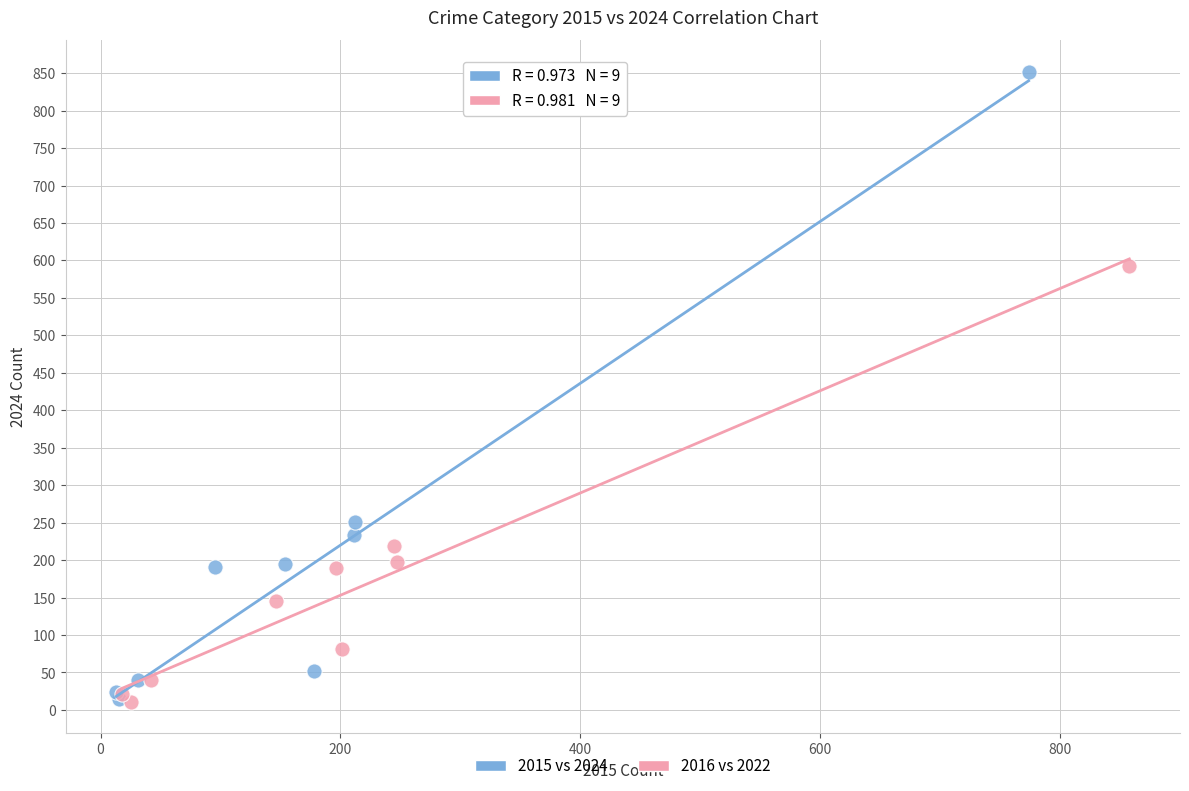

What are all the series names shown in the legend?

2015 vs 2024, 2016 vs 2022